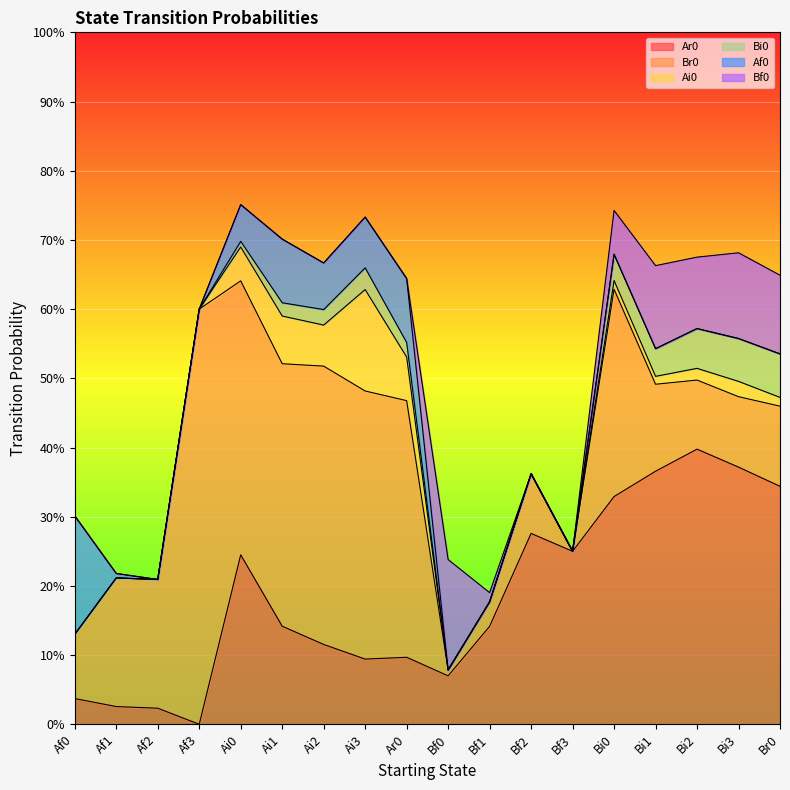

True or false: Af0 and Bi0 intersect in this chart.

False